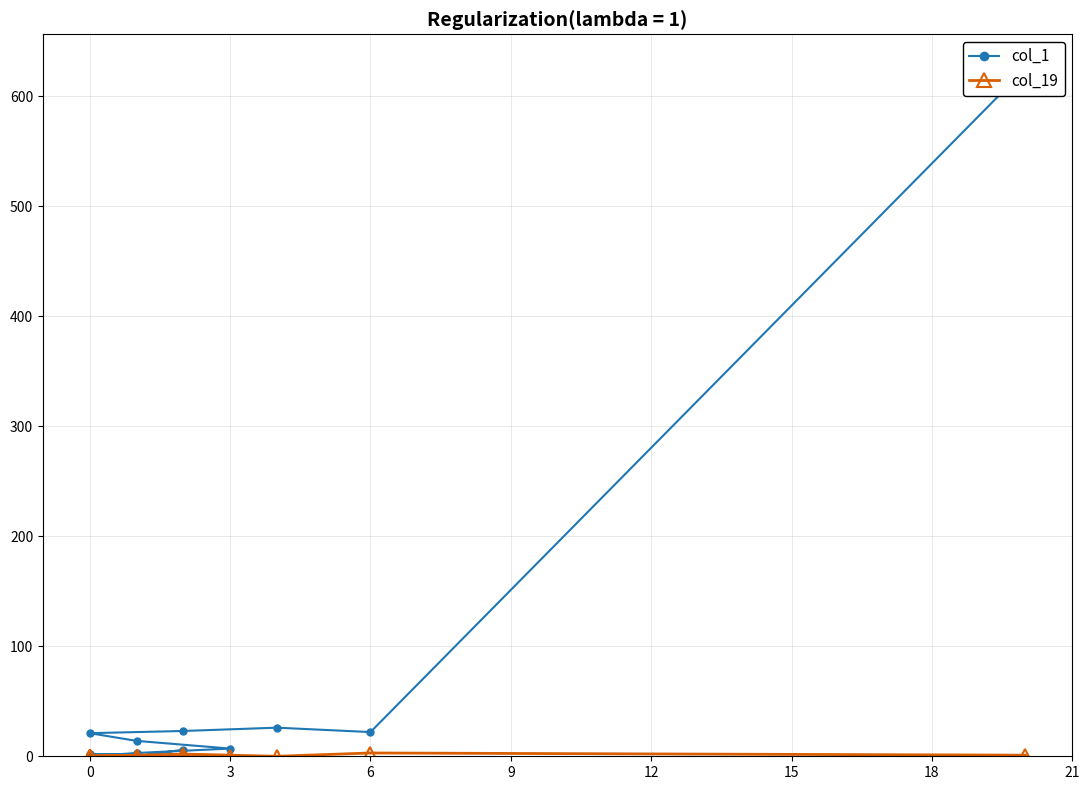

Which series changed the most between 6 and 16?

col_1